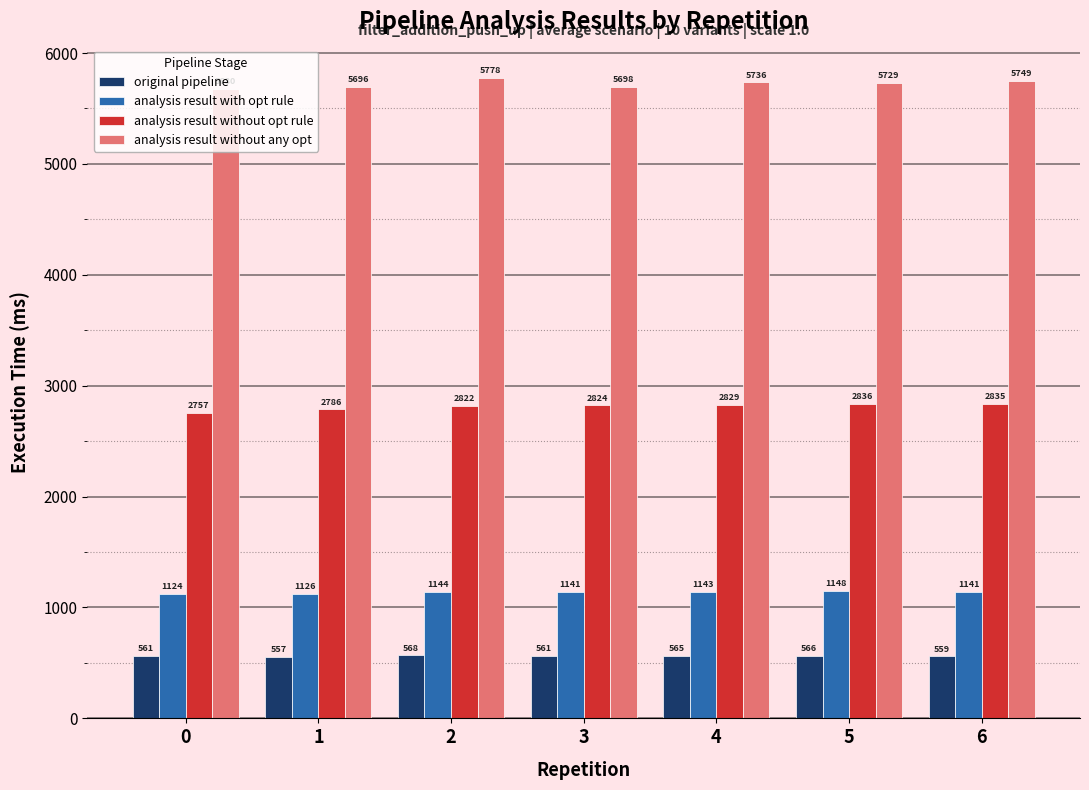

List the labels in order of analysis result without opt rule value, smallest first.

0, 1, 2, 3, 4, 6, 5